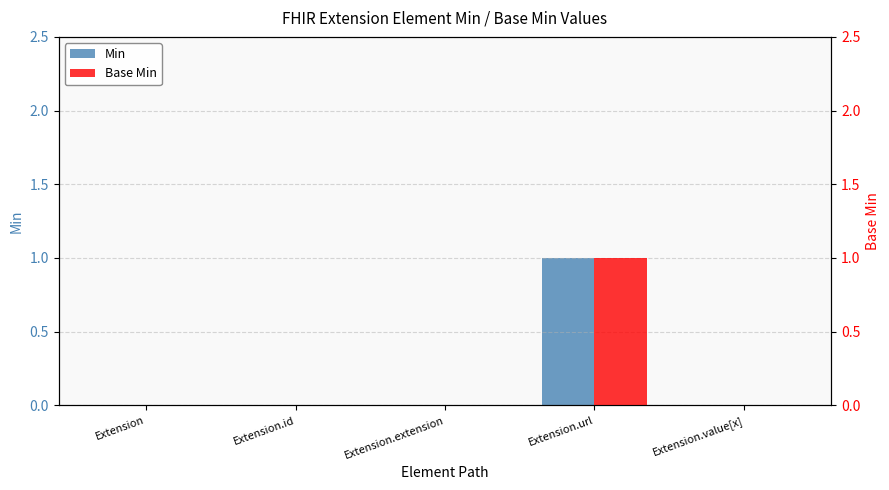

Does the chart contain stacked bars?

No